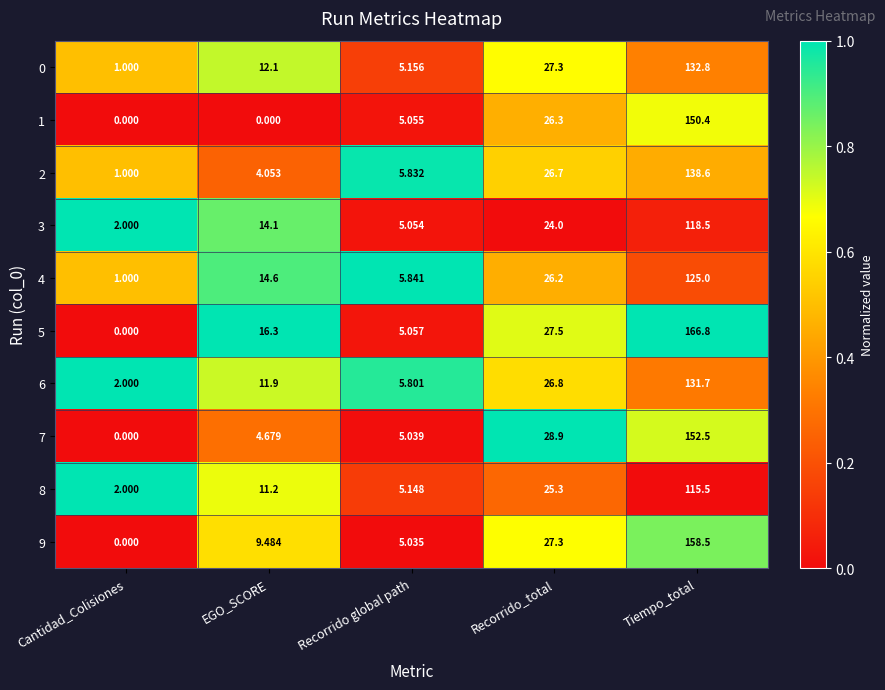

At which label does 4 reach its peak?

Tiempo_total